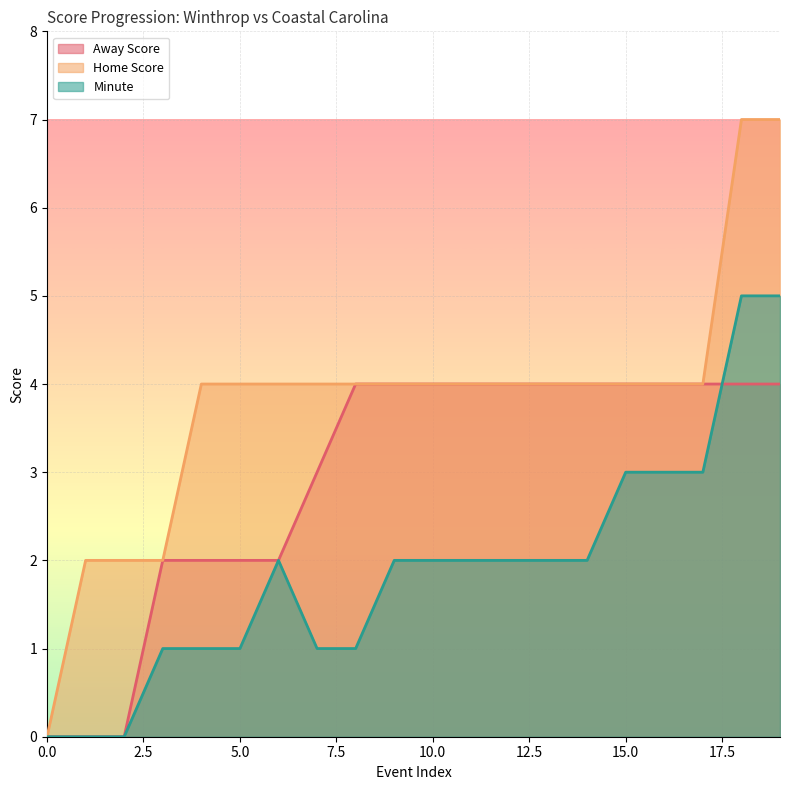

What is the spread (max minus min) of values at 19?

3